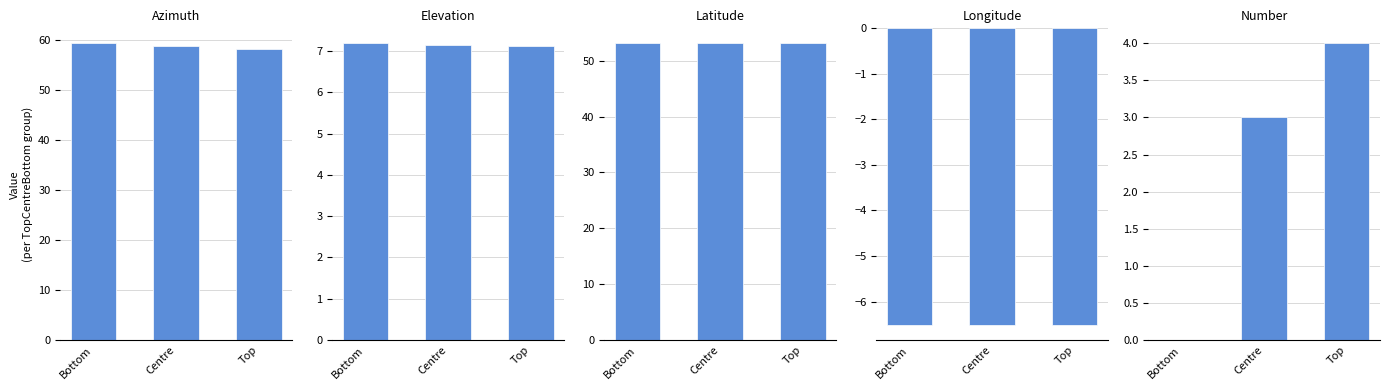

What is the label of the 3rd bar from the left?

Top